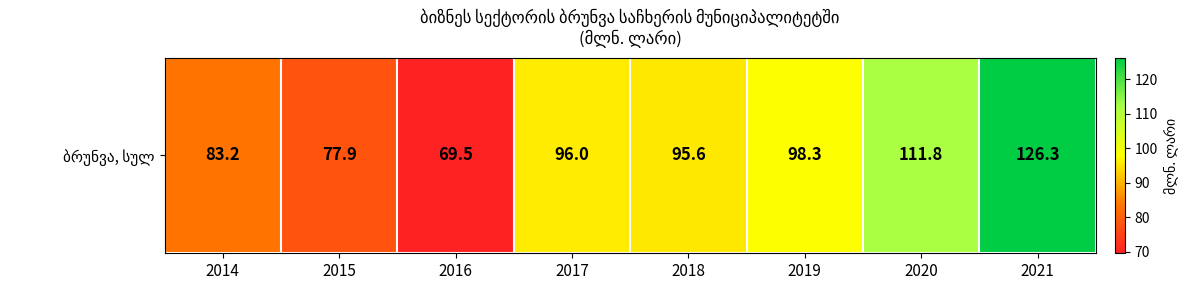

Rank the categories by value from lowest to highest.

2016, 2015, 2014, 2018, 2017, 2019, 2020, 2021